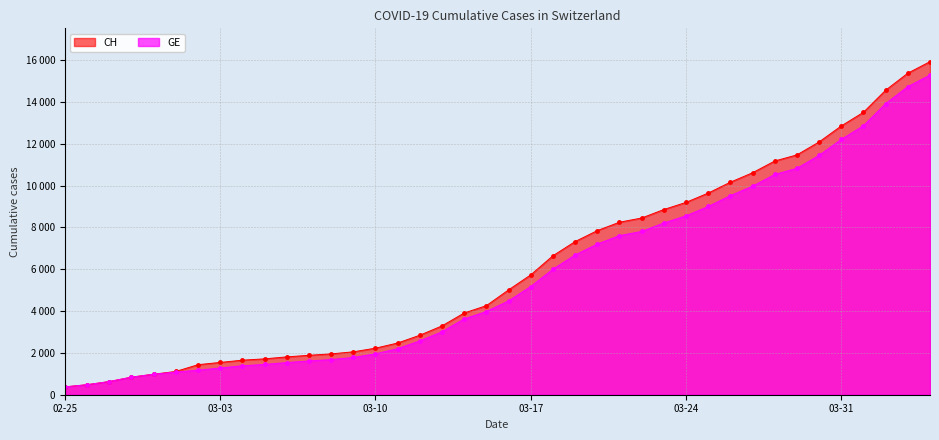

What is the label of the 31st point from the left?

2020-03-26